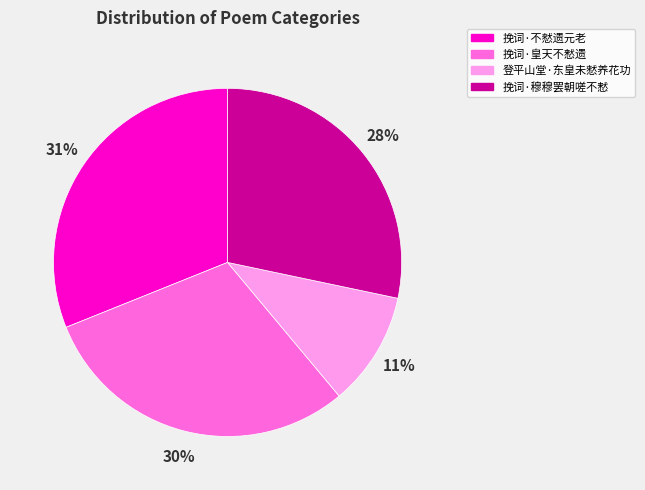

How many segments does this pie chart have?

4